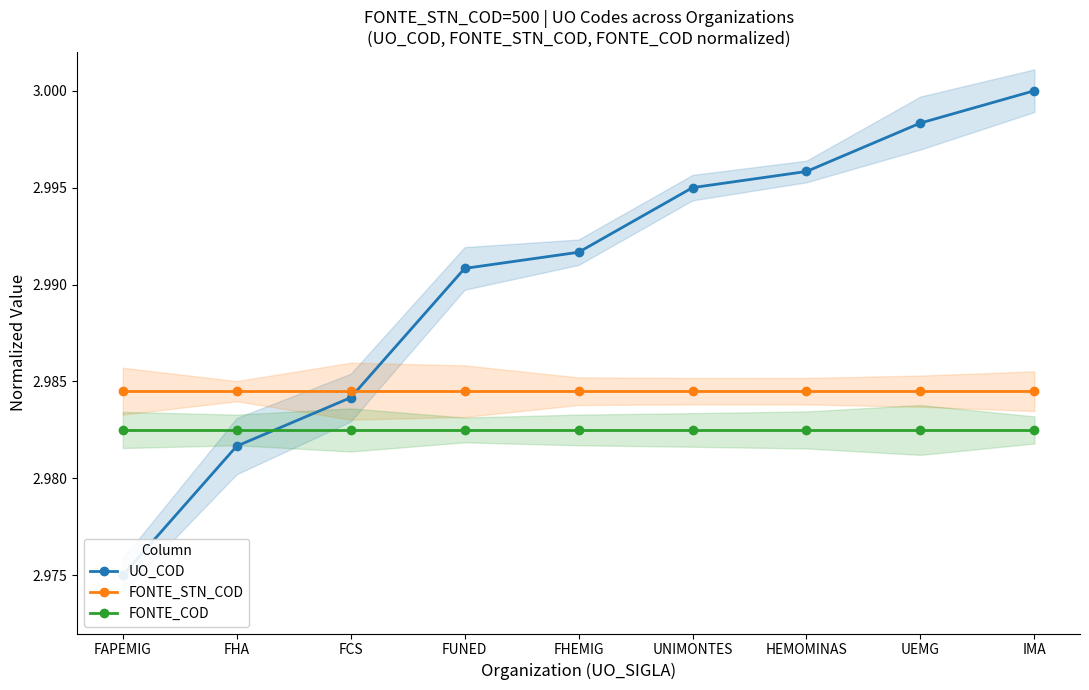

True or false: FONTE_COD and FONTE_STN_COD cross at least once.

False